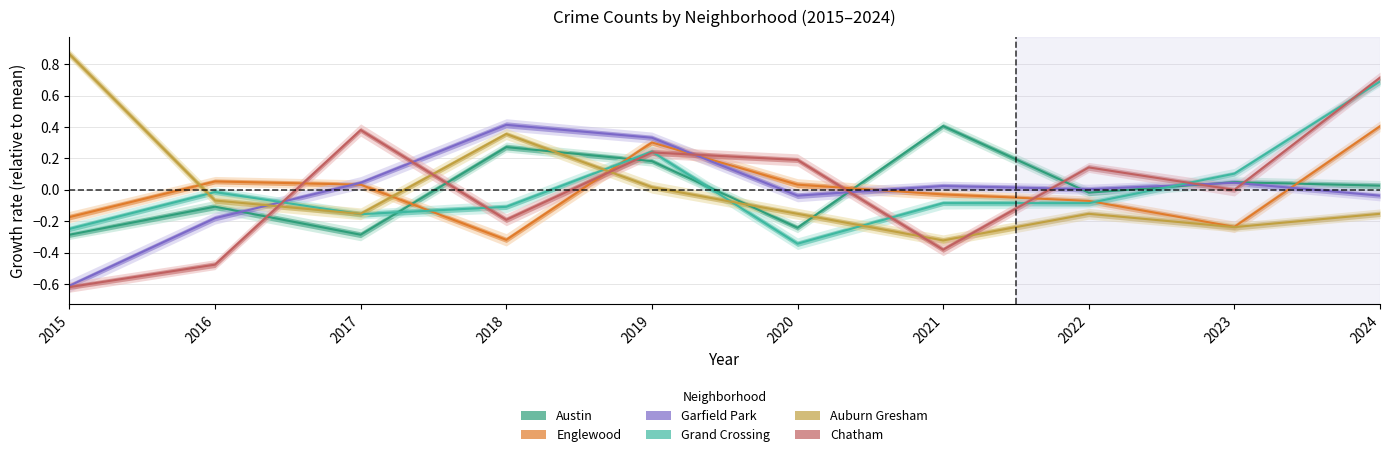

Between which two adjacent categories do Englewood and Auburn Gresham first intersect?

2015 and 2016